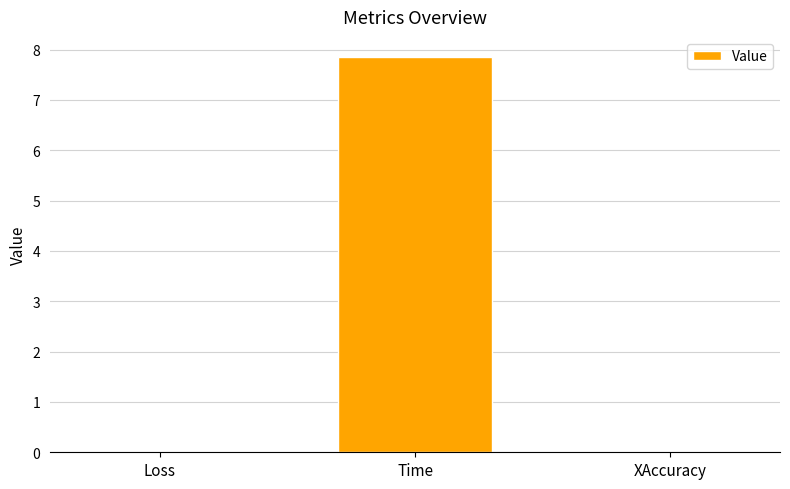

What is the greatest value displayed?

7.9